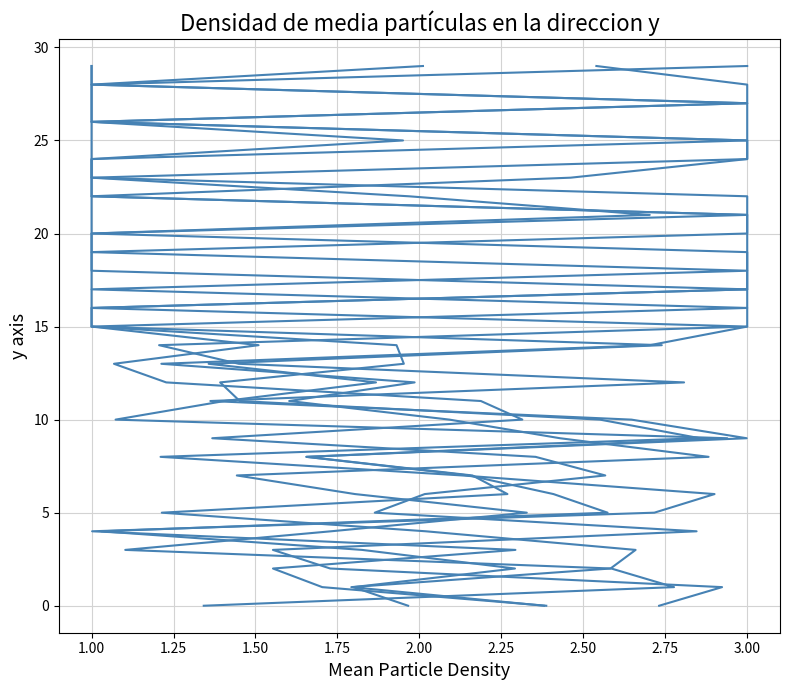

What is the sum of the col_0 values at 1.25 and 2.00?

7